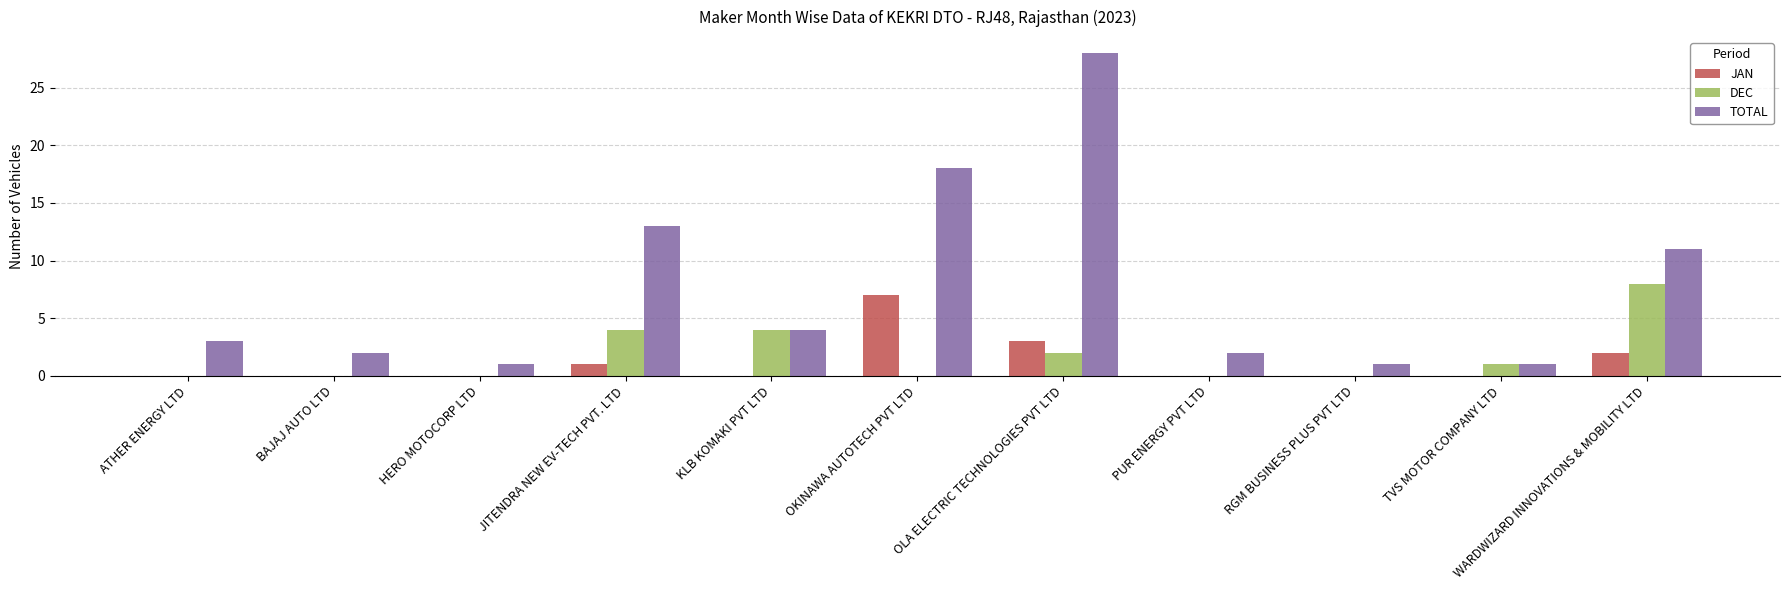

Where is TOTAL nearest to the value 14?

JITENDRA NEW EV-TECH PVT. LTD